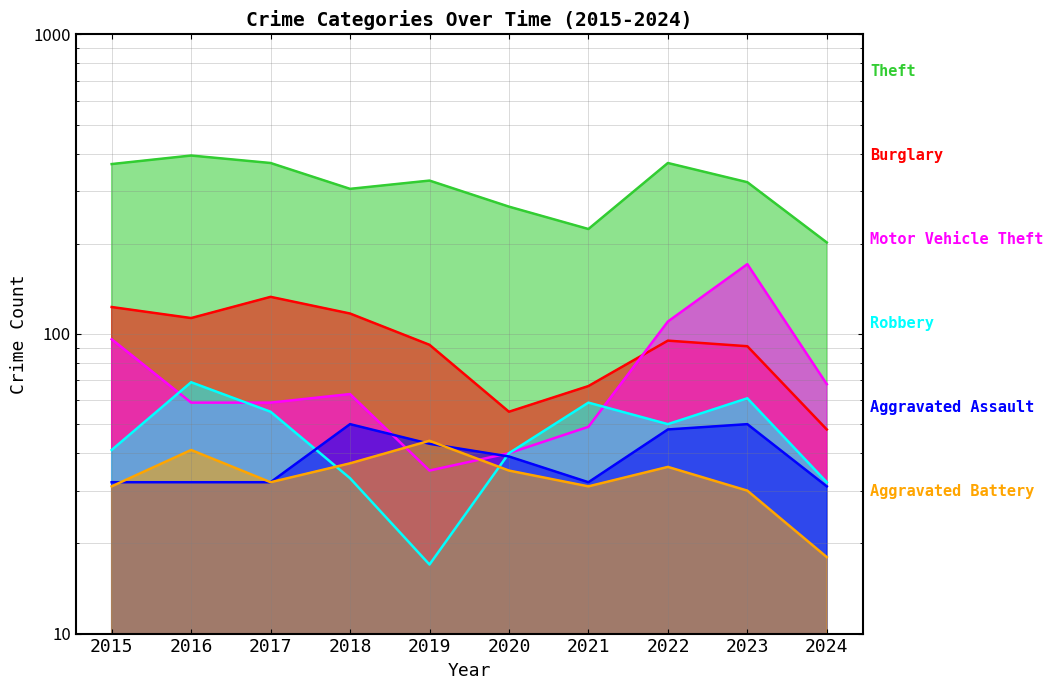

At which category is the sum across all series the highest?

2023